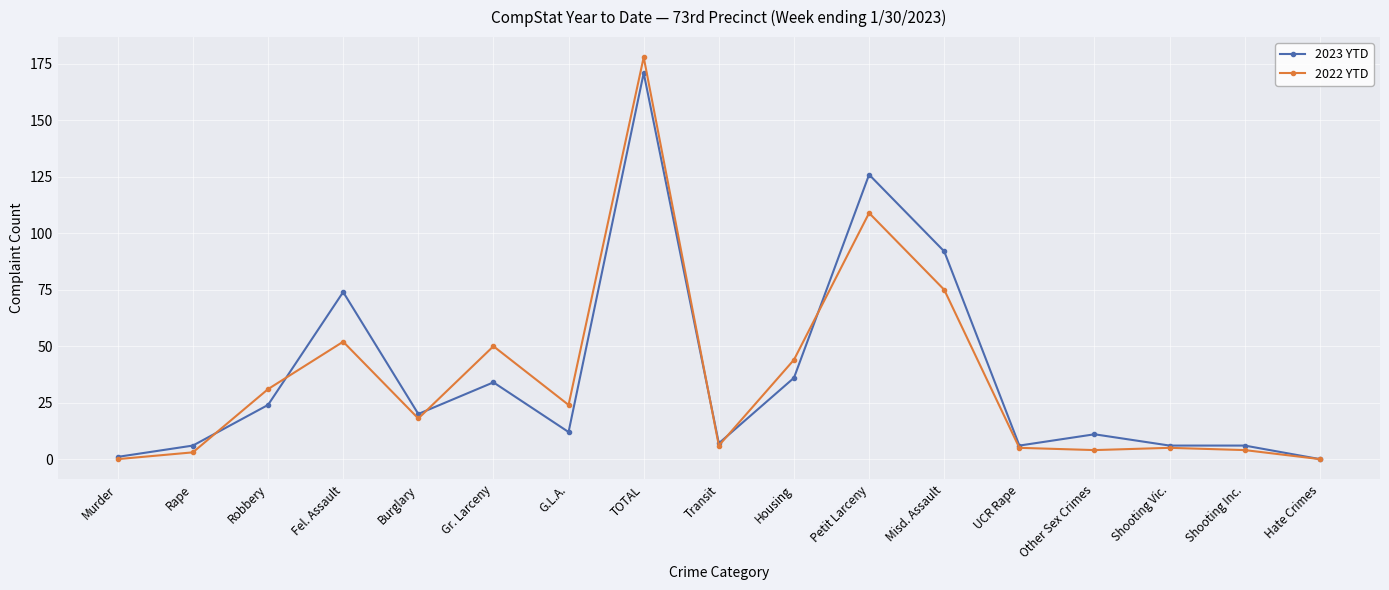

Reading left to right, transcribe all the data shown in this chart.

2023 YTD: 1	6	24	74	20	34	12	171	7	36	126	92	6	11	6	6	0
2022 YTD: 0	3	31	52	18	50	24	178	6	44	109	75	5	4	5	4	0